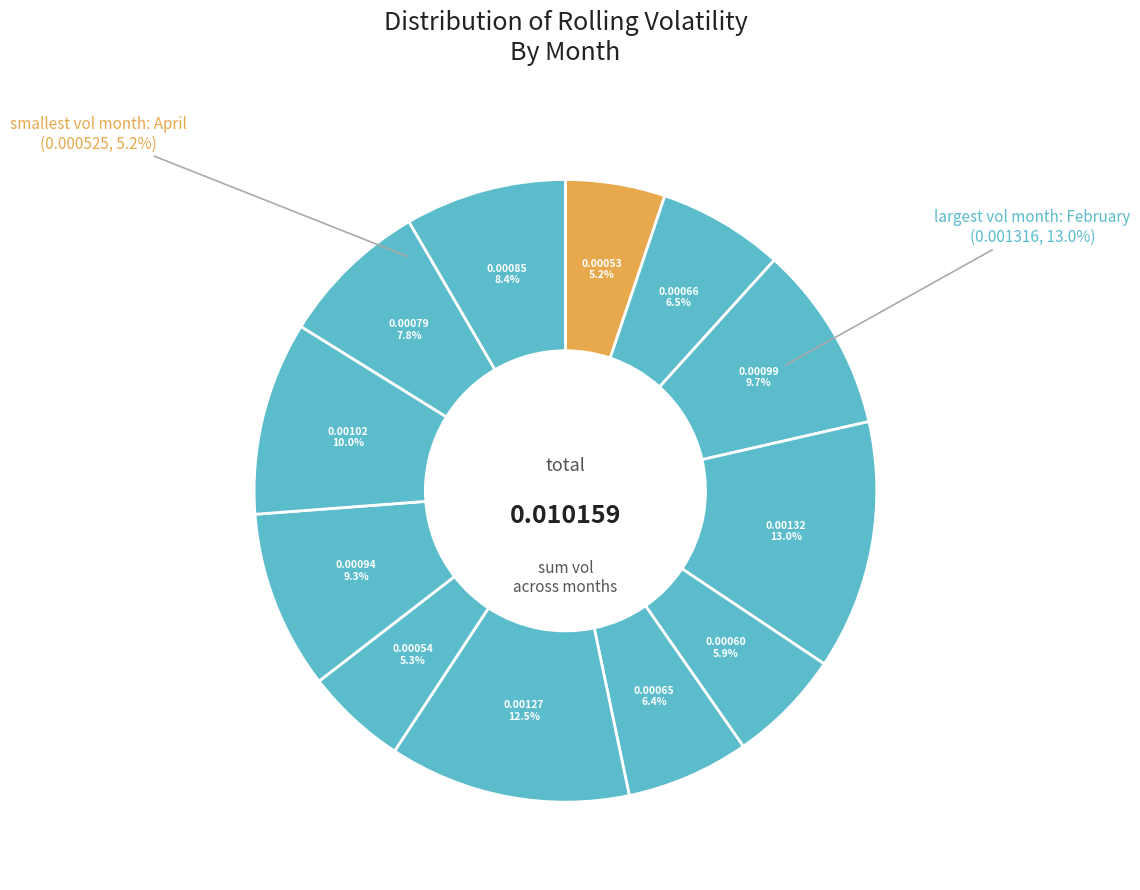

Does February account for over 50% of the chart?

No